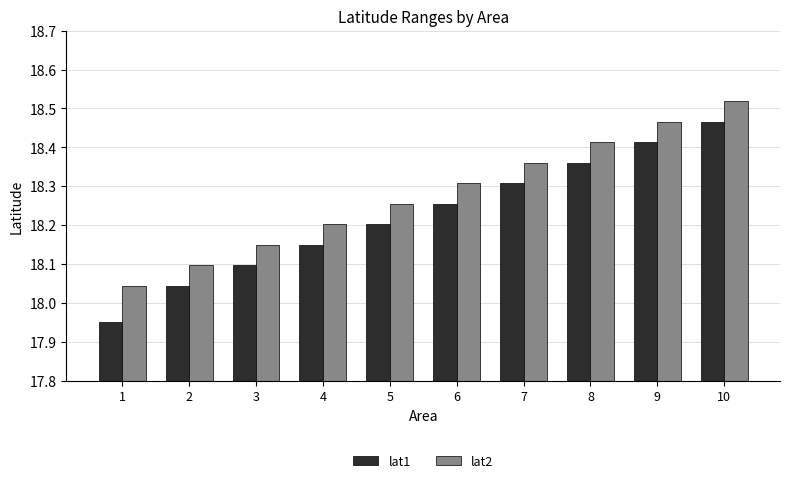

Is the value of lat1 at 7 greater than the value of lat2 at 7?

No